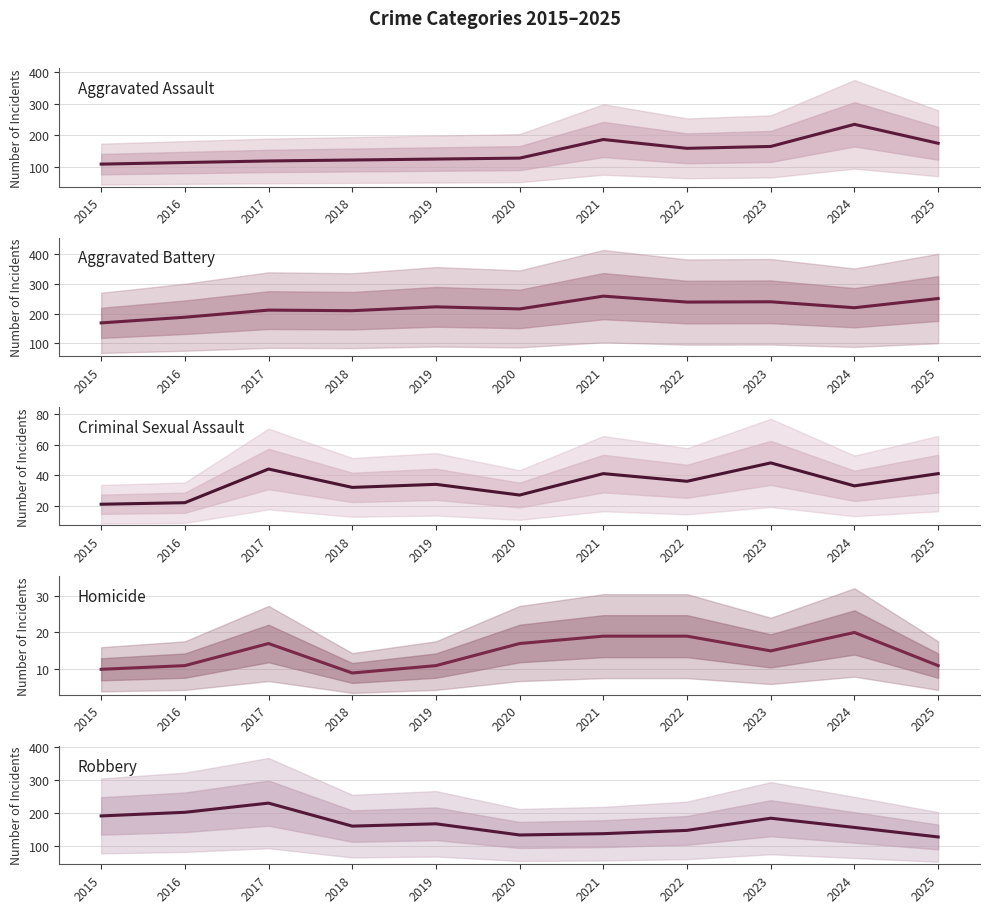

At which category does the chart reach its peak across all series?

2021